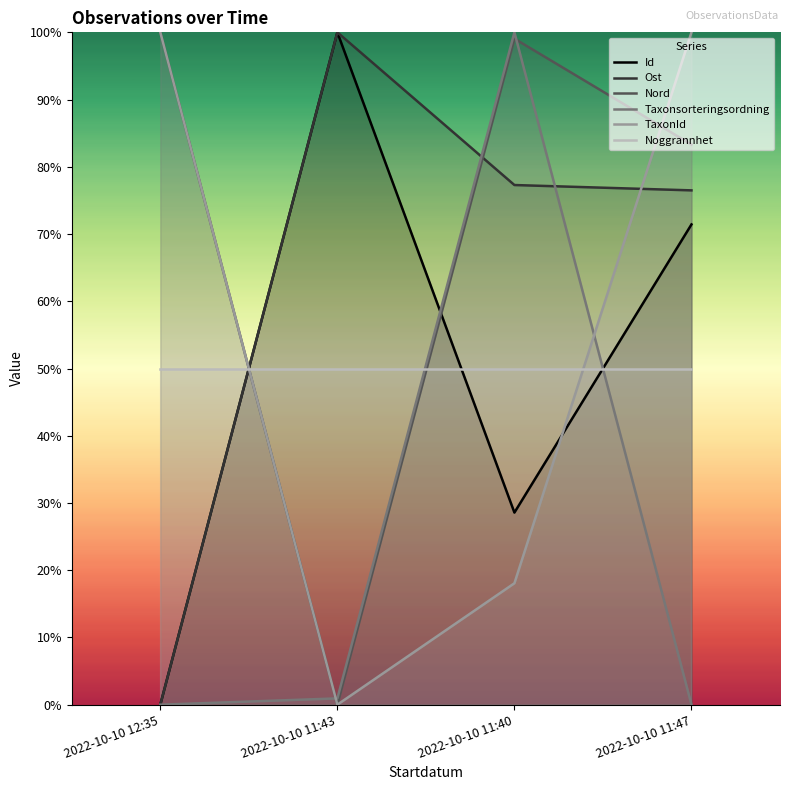

Read the Noggrannhet value at 2022-10-10 12:35.

50.0